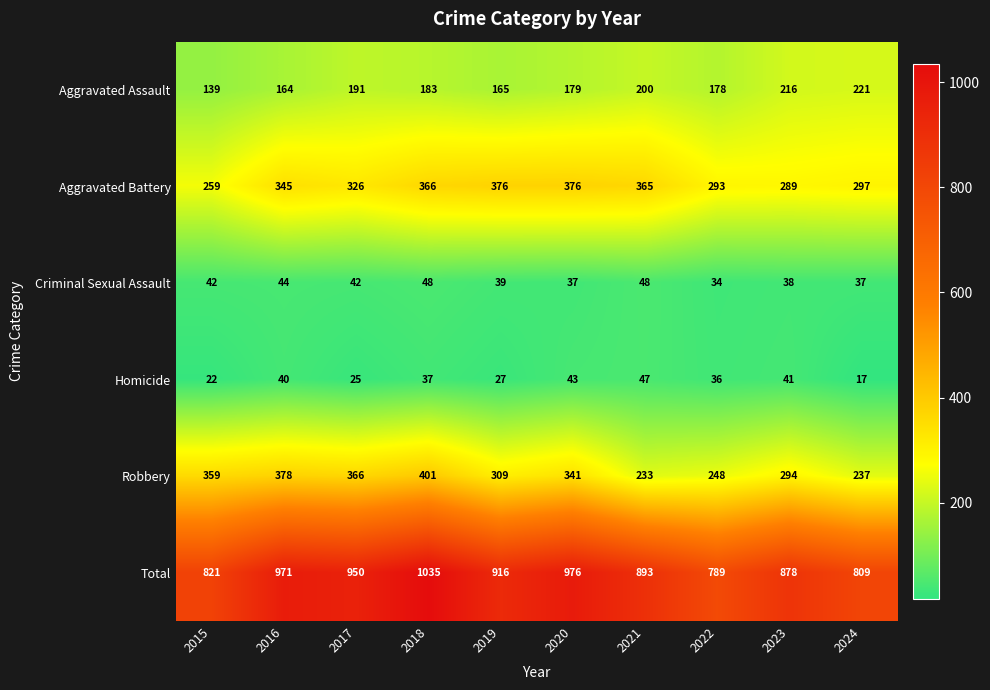

At 2024, list the series in order from smallest to largest.

Homicide, Criminal Sexual Assault, Aggravated Assault, Robbery, Aggravated Battery, Total